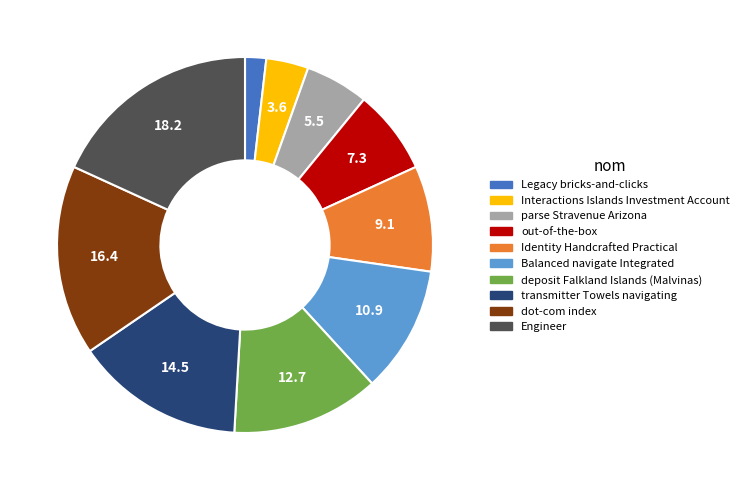

Rank the categories by value from highest to lowest.

Engineer, dot-com index, transmitter Towels navigating, deposit Falkland Islands (Malvinas), Balanced navigate Integrated, Identity Handcrafted Practical, out-of-the-box, parse Stravenue Arizona, Interactions Islands Investment Account, Legacy bricks-and-clicks